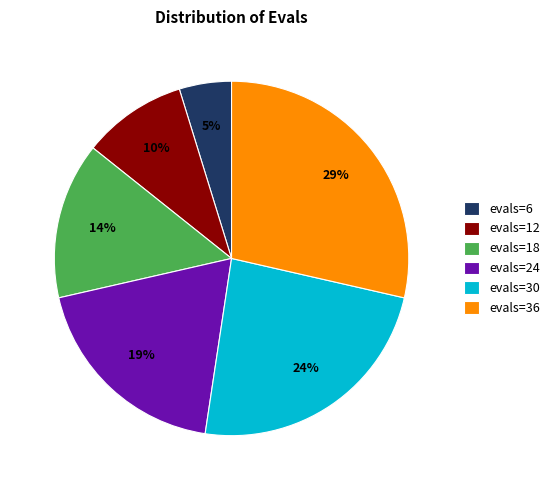

The evals=6 slice represents 5% of the pie. True or false?

True